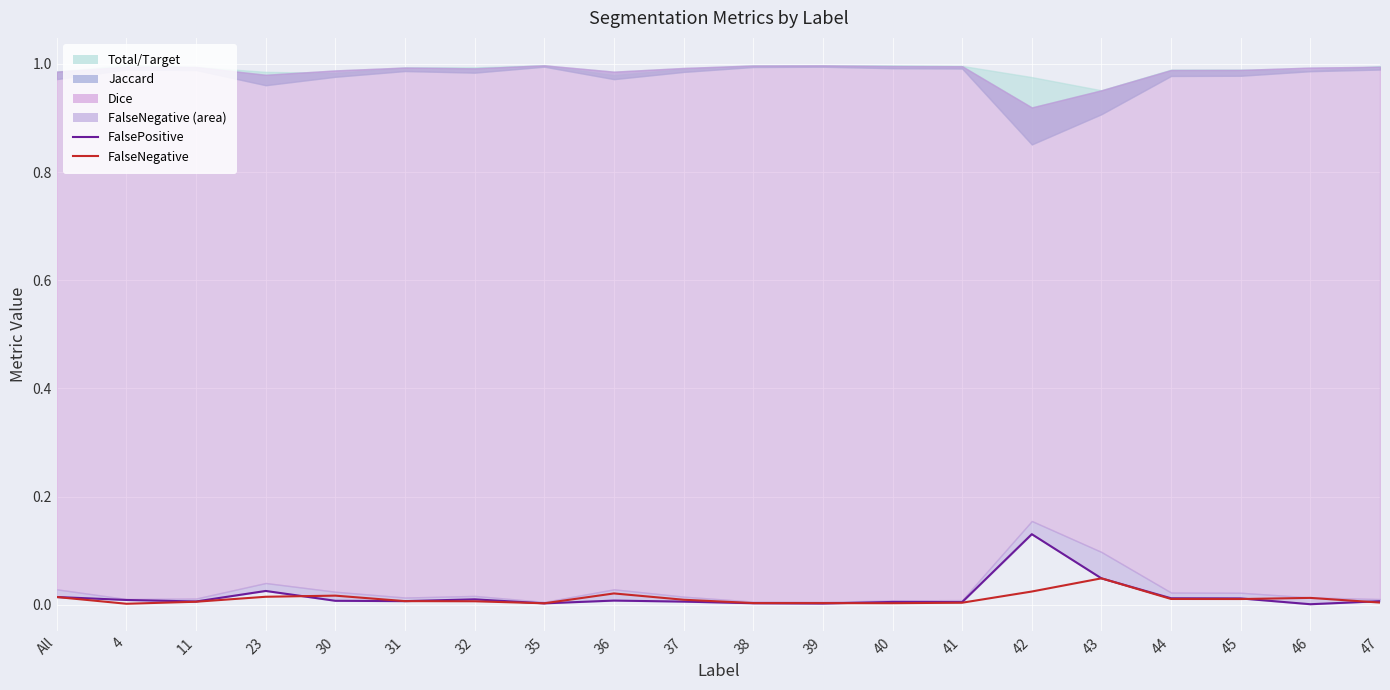

Between which two adjacent categories do FalseNegative line and FalsePositive first intersect?

23 and 30